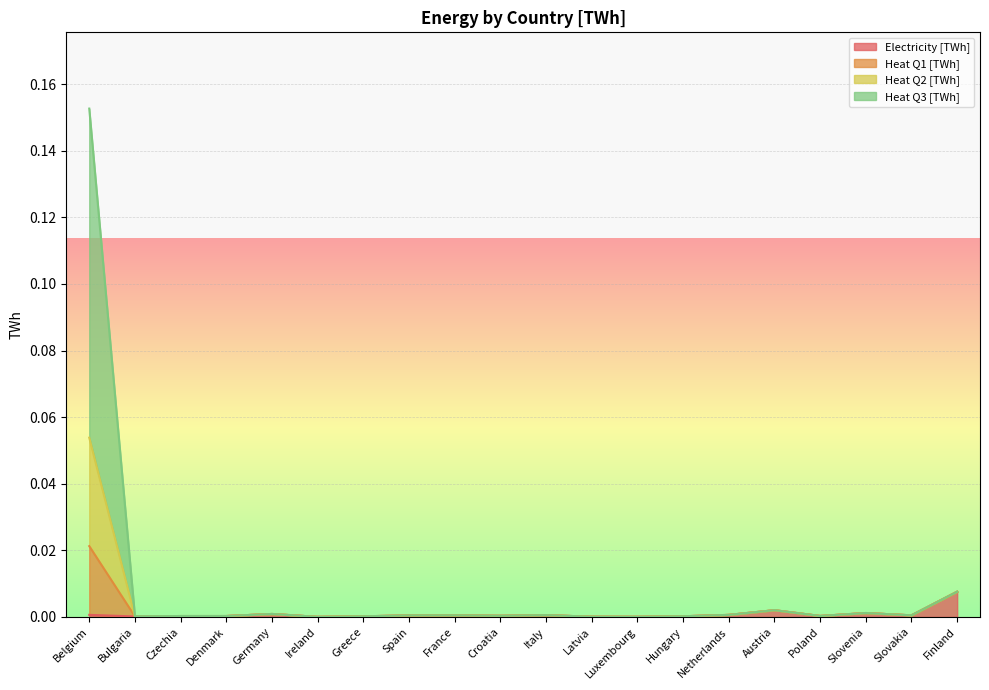

True or false: Heat Q1 [TWh] has more than 2 interior local peaks.

True